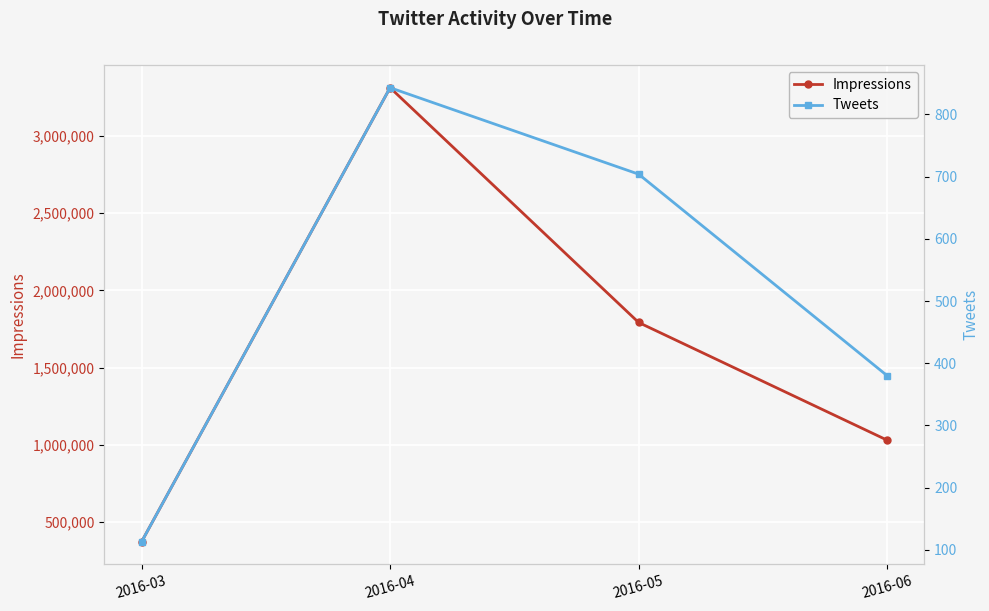

What is the average value of the Tweets series?

510